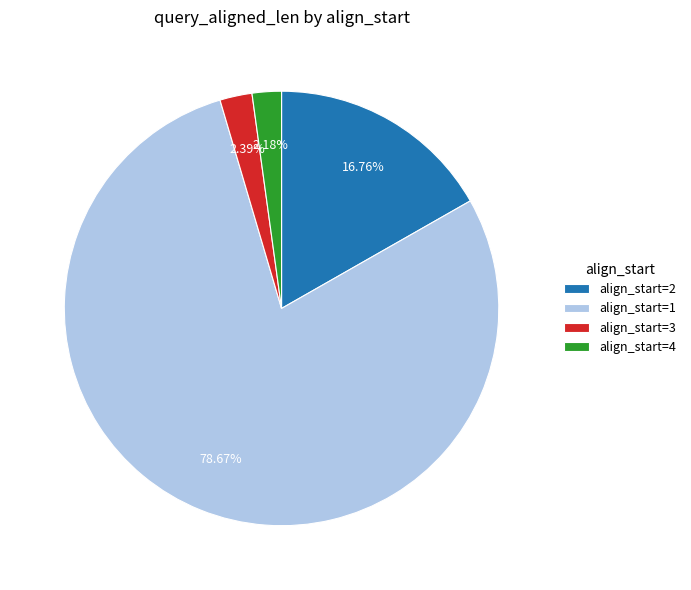

Is there a majority slice in this chart?

Yes